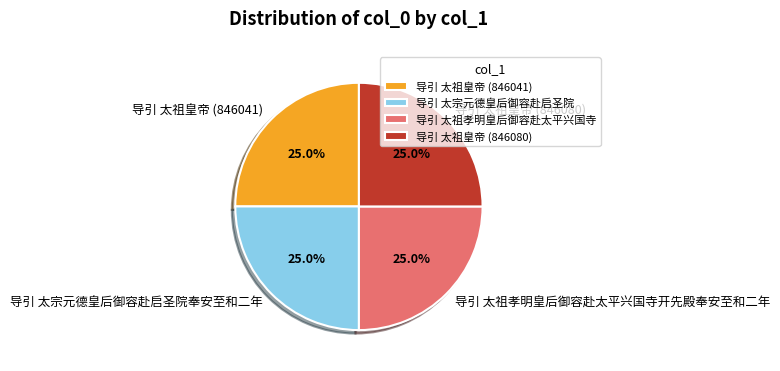

The 导引 太祖孝明皇后御容赴太平兴国寺开先殿奉安至和二年 slice represents 25% of the pie. True or false?

True